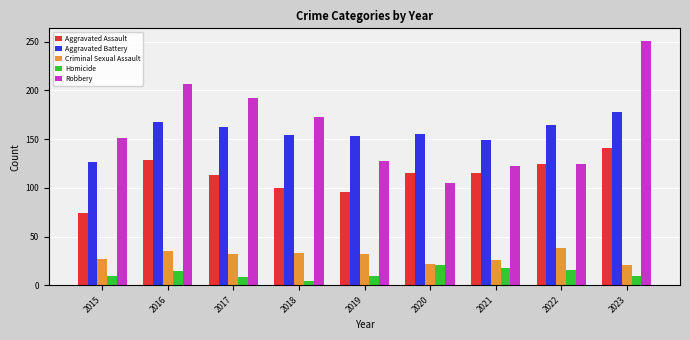

How many data points in Criminal Sexual Assault are less than 32?

4